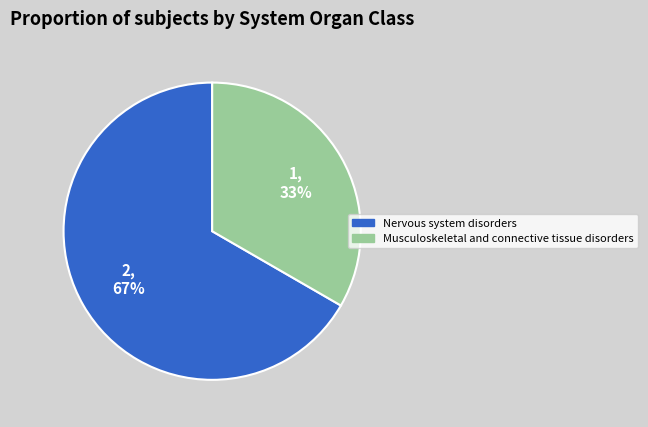

Do Nervous system disorders and Musculoskeletal and connective tissue disorders together represent more than half of the pie?

Yes